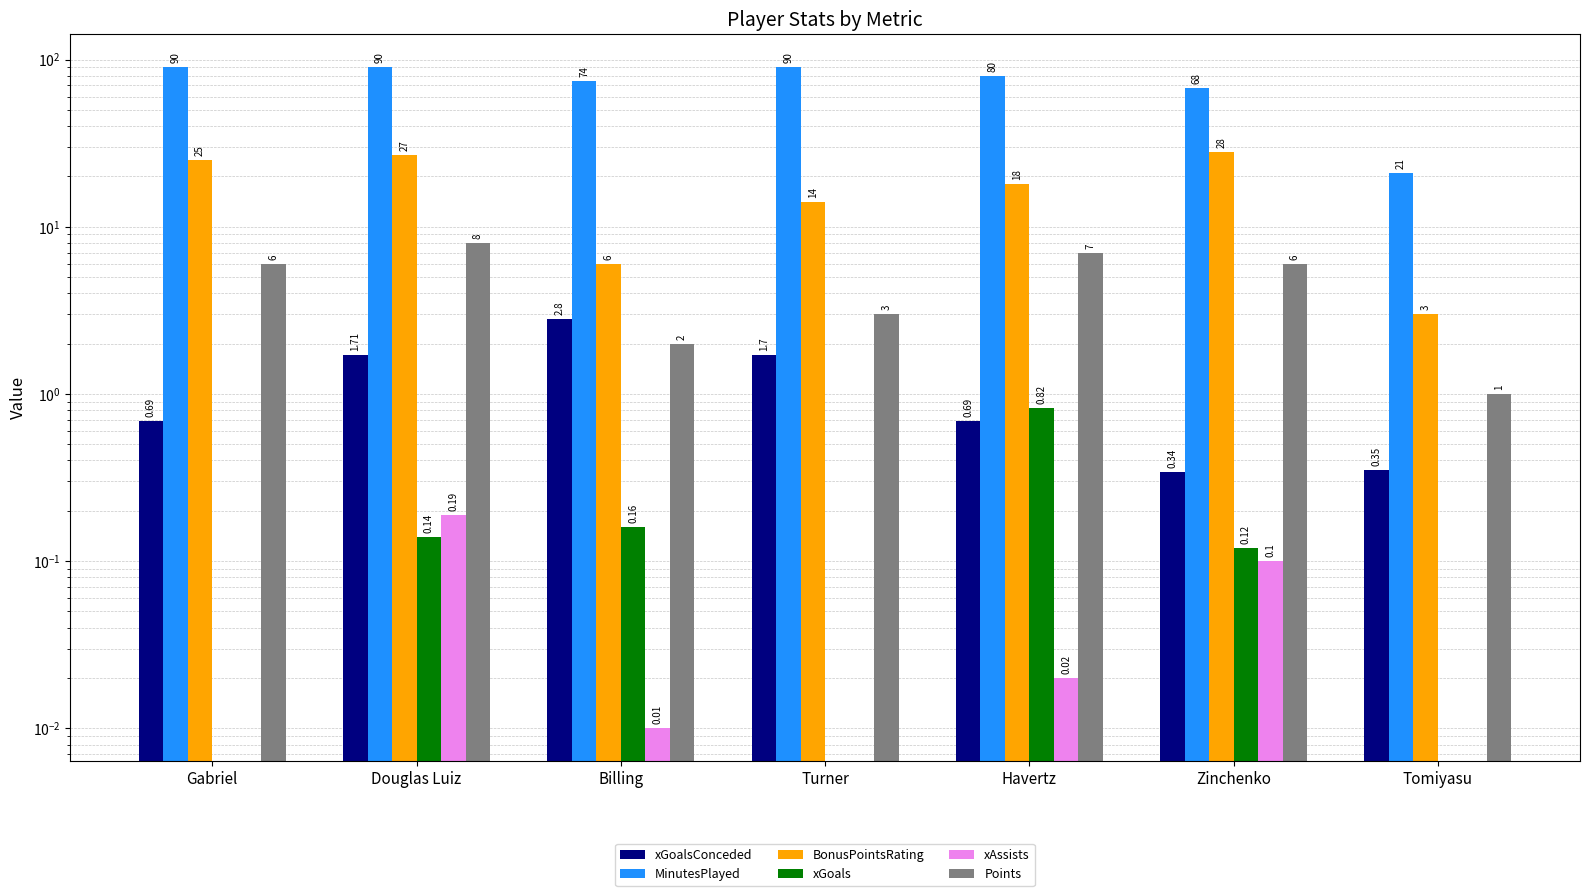

What is the value of the xGoalsConceded bar at the 3rd from the left?

2.8